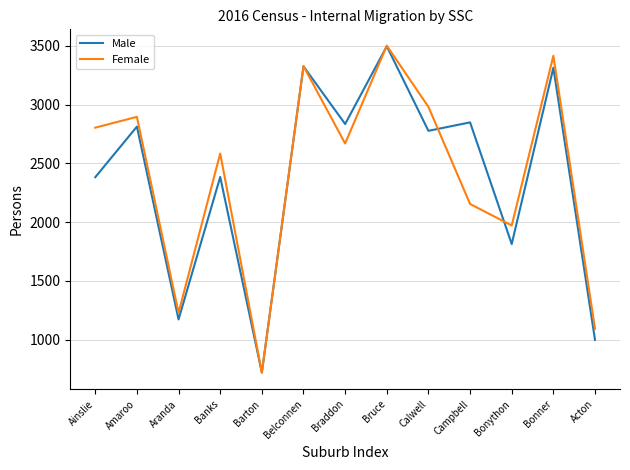

At which label does Male first exceed 2777?

Amaroo